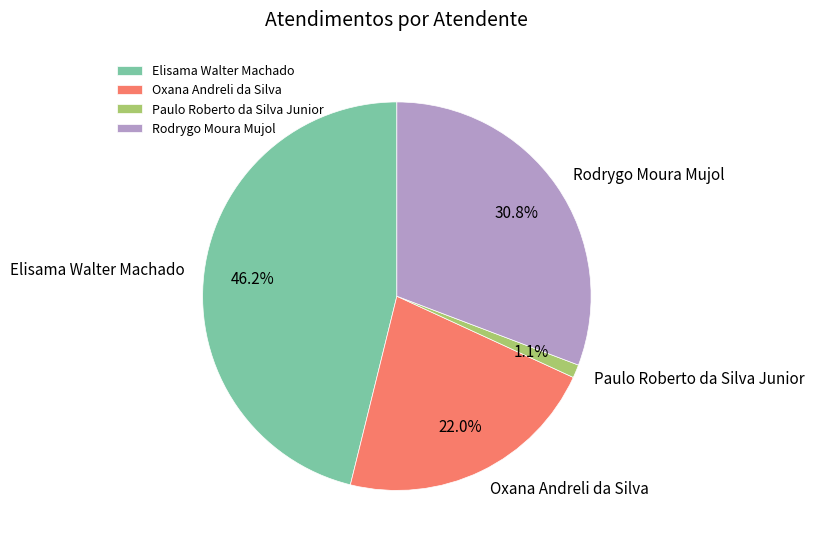

Is it true that Elisama Walter Machado is 35% of the pie?

False